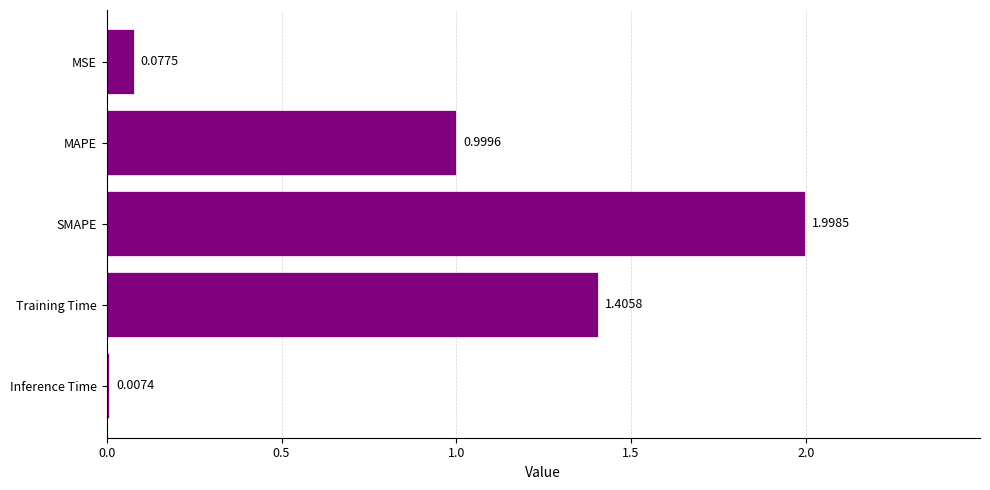

At which label is the value closest to 1?

MAPE